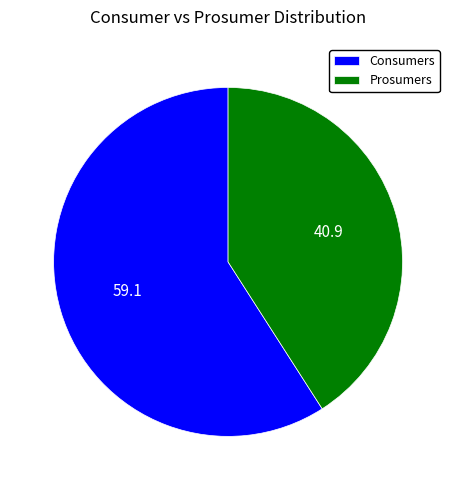

Is the sum of Prosumers and Consumers greater than half?

Yes